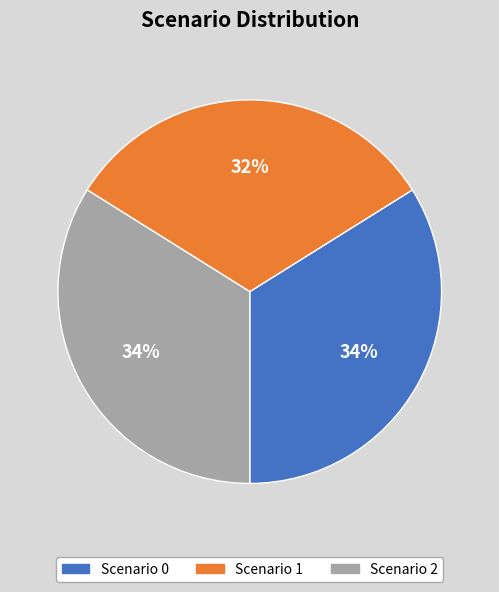

Is there a majority slice in this chart?

No